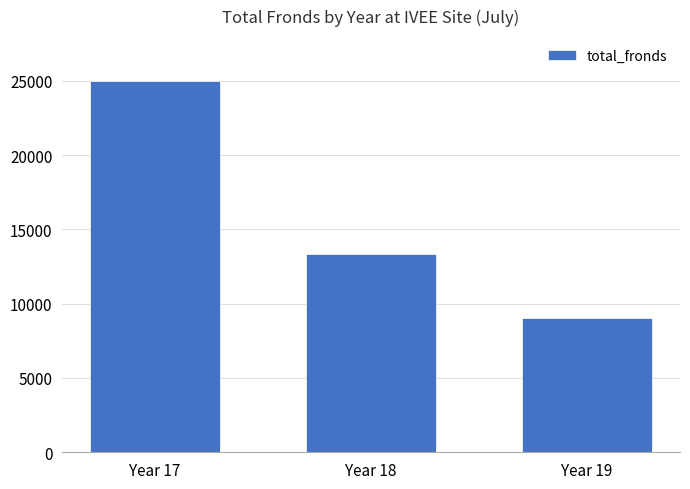

Count the values in the range 9051 to 24994.

3